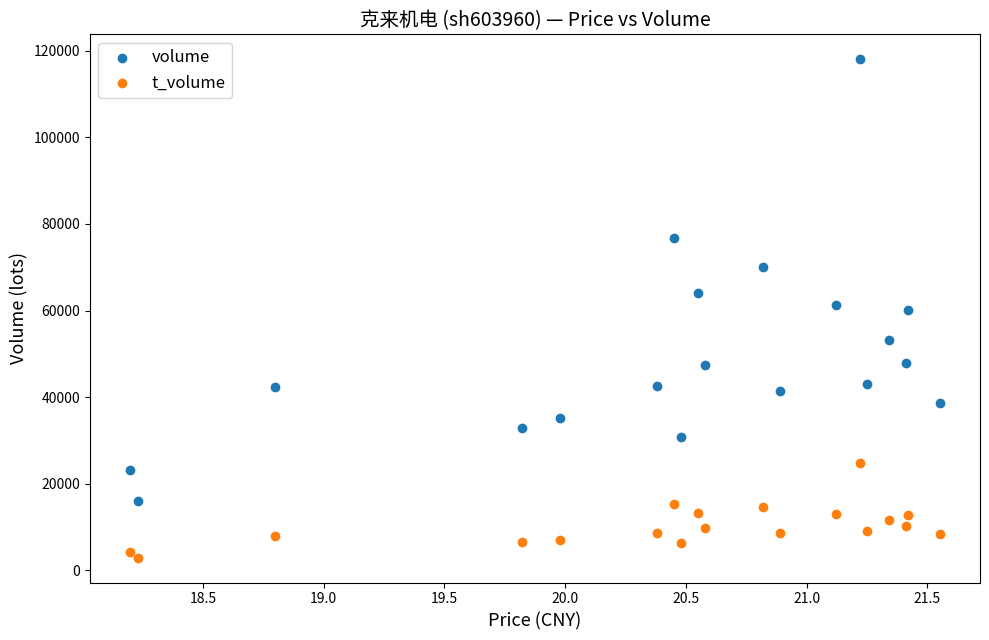

Across all data points, what is the range of Y values (max minus min)?

115101